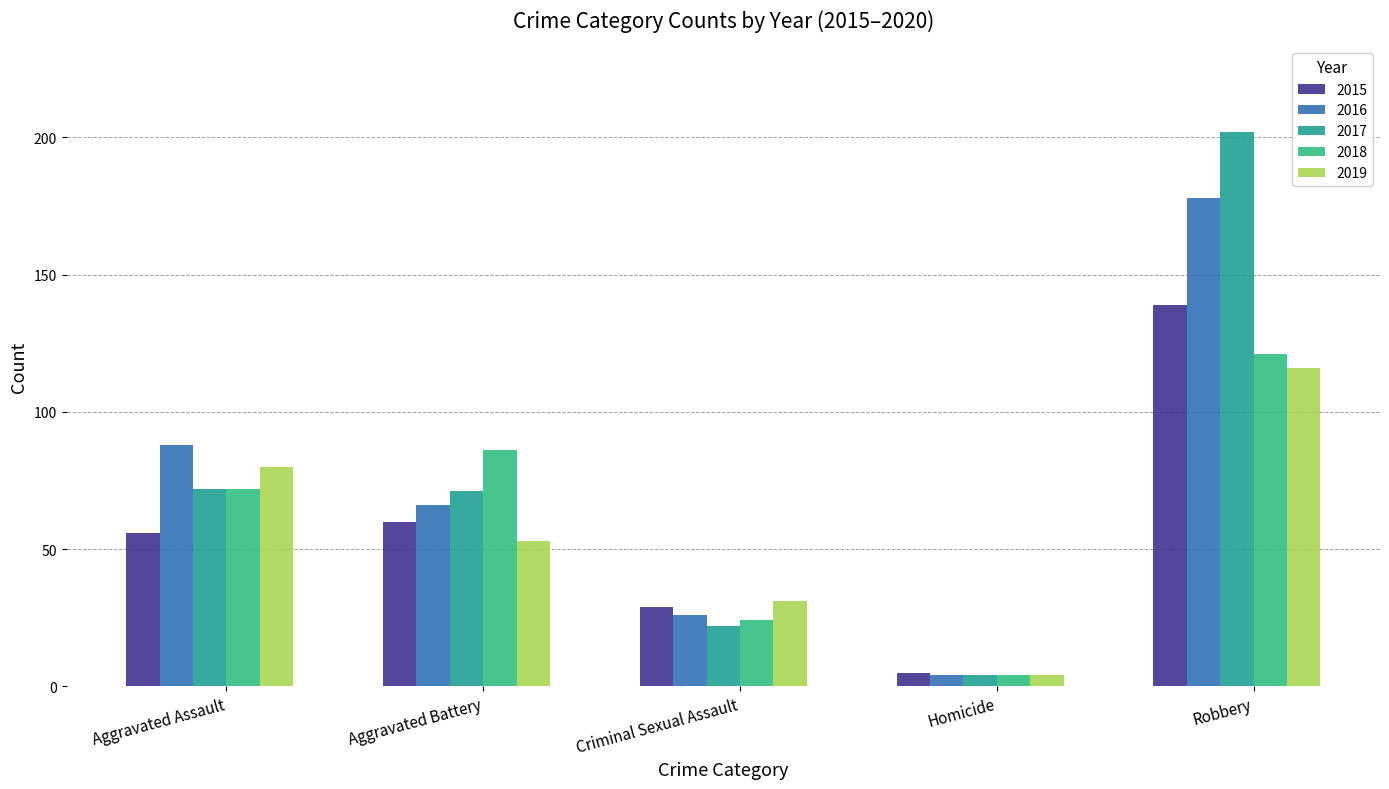

What is the greatest value displayed?

202